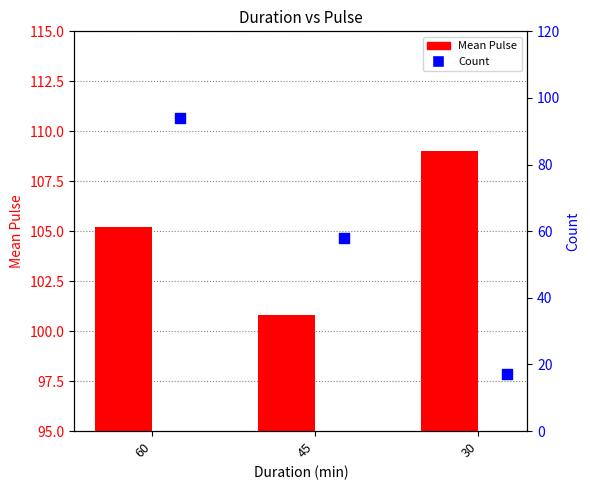

What are all the series names shown in the legend?

Mean Pulse, Count